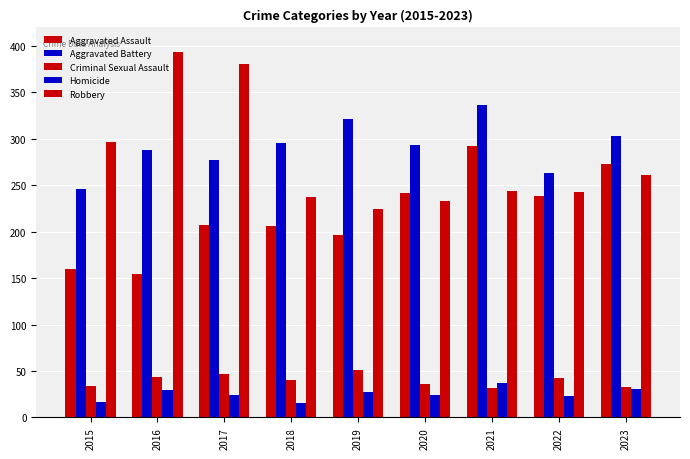

Reading left to right, what are all the values shown in this chart?

Aggravated Assault: 2015=160	2016=154	2017=207	2018=206	2019=197	2020=242	2021=292	2022=239	2023=273
Aggravated Battery: 2015=246	2016=288	2017=277	2018=296	2019=321	2020=293	2021=336	2022=263	2023=303
Criminal Sexual Assault: 2015=34	2016=43	2017=47	2018=40	2019=51	2020=36	2021=32	2022=42	2023=33
Homicide: 2015=17	2016=29	2017=24	2018=15	2019=27	2020=24	2021=37	2022=23	2023=31
Robbery: 2015=297	2016=394	2017=381	2018=237	2019=224	2020=233	2021=244	2022=243	2023=261